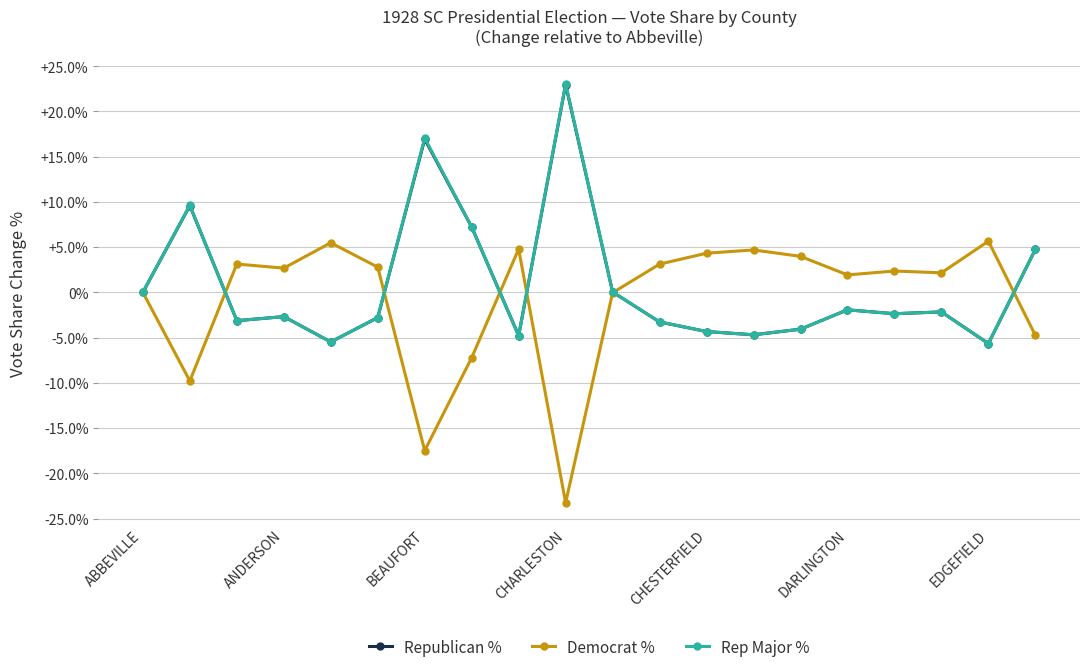

What is the highest value of the Republican % series?

23.0